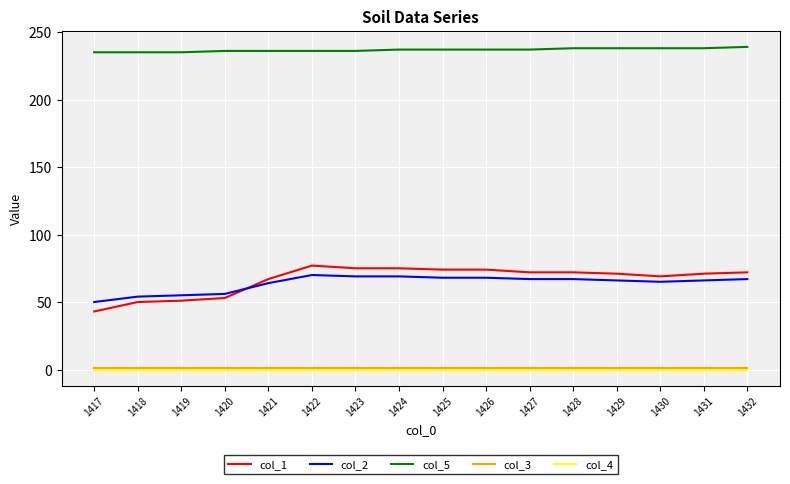

The col_4 series shows 0 at 1421. True or false?

True